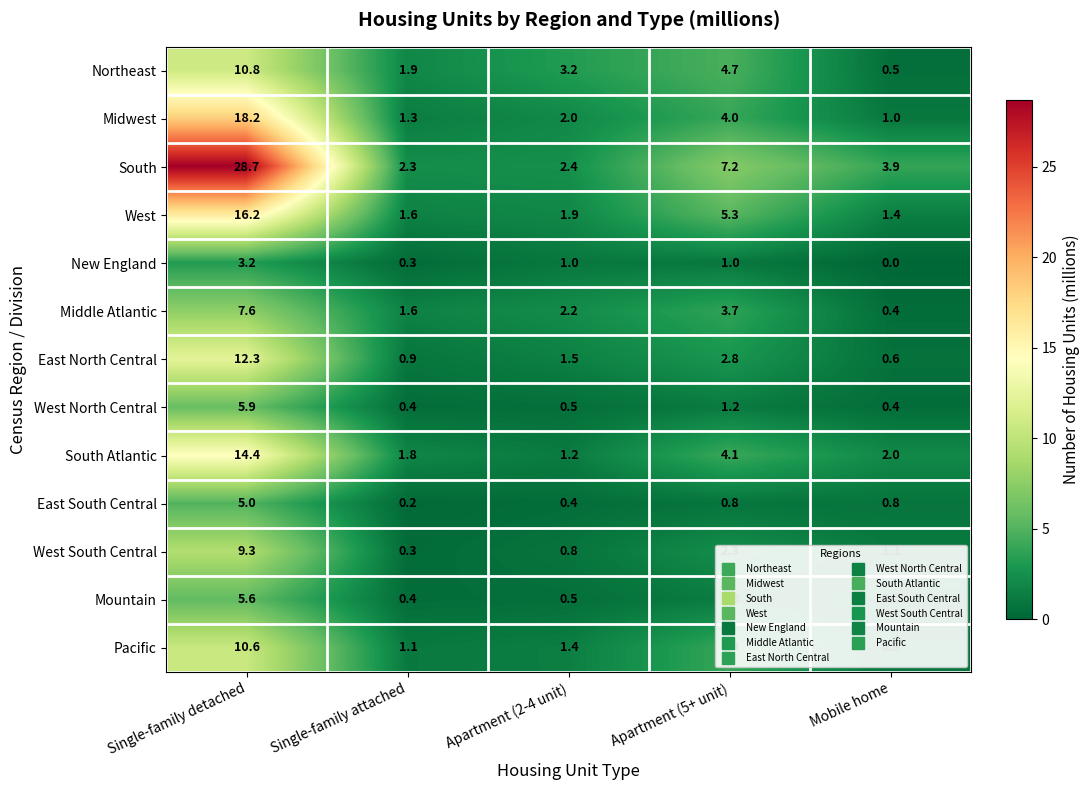

How many series are shown in this chart?

13